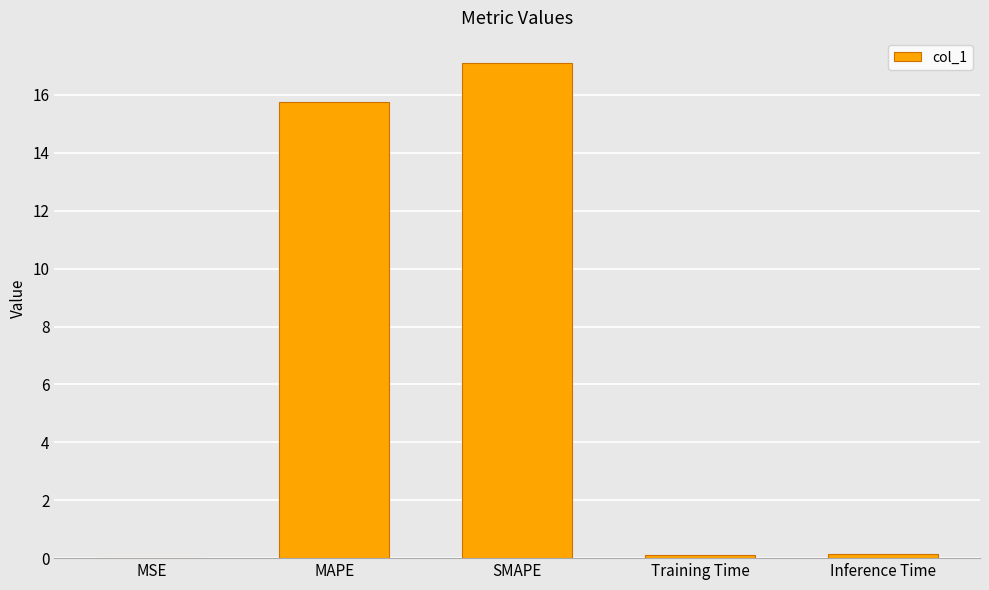

What is the sum of all values?

33.1